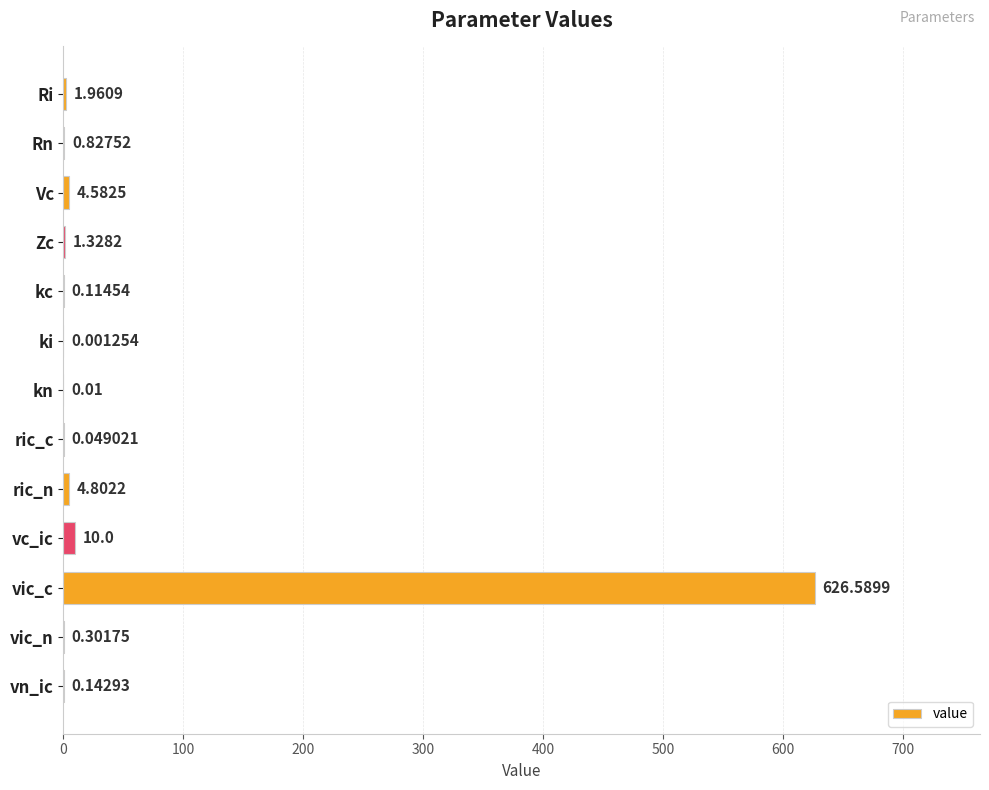

What is the change in value from vc_ic to vn_ic?

-9.9